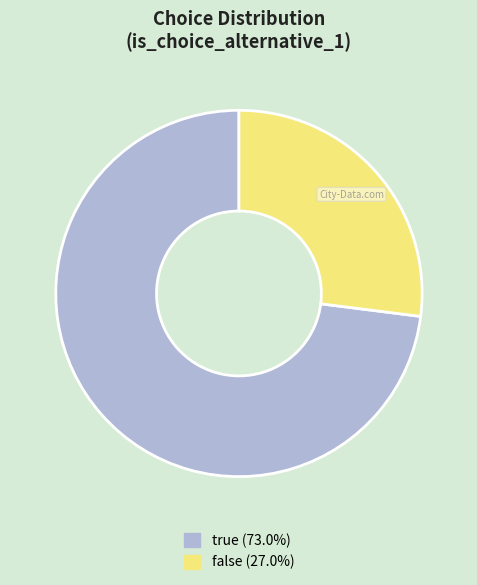

What is the majority slice?

true